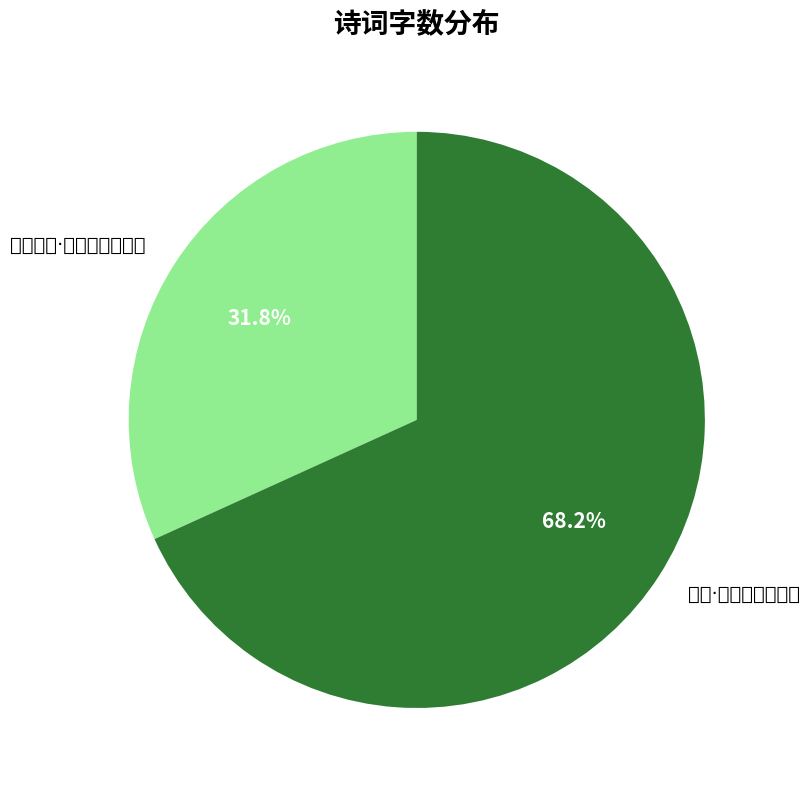

True or false: 赠蓝琴士·逍遥阁下暮烟生 accounts for 19% of the total.

False